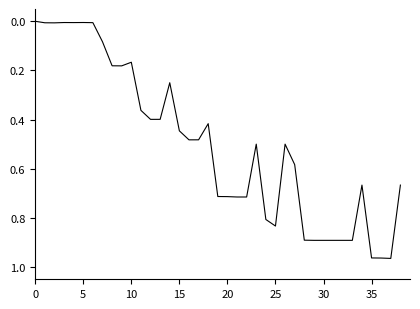

The value at 30 is 0.9. True or false?

True